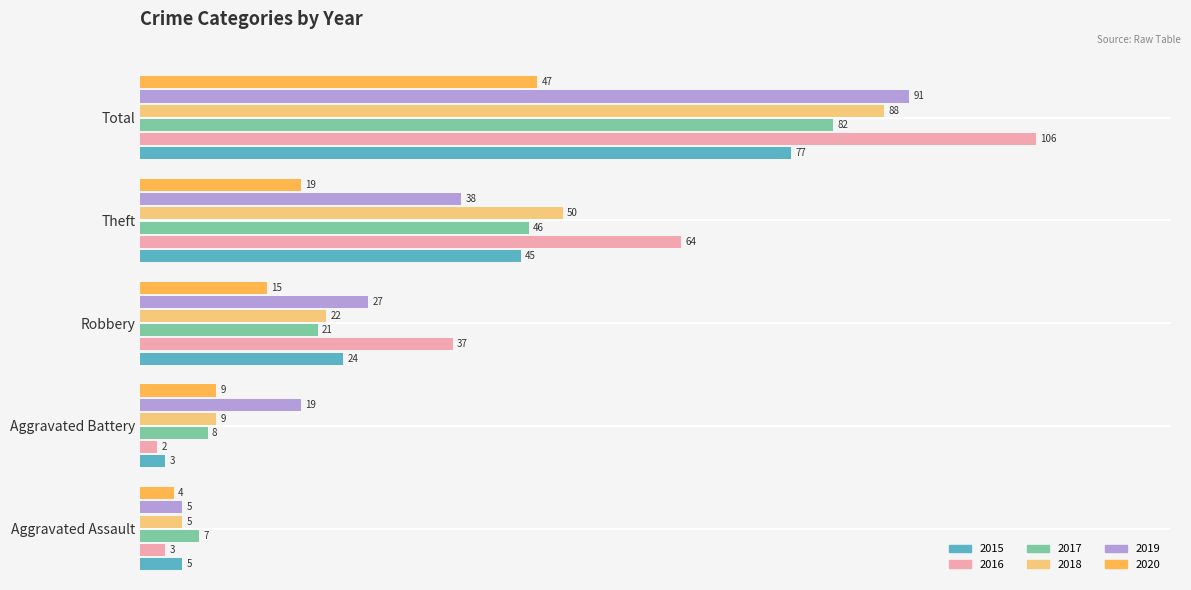

Rank the series by their maximum value, from highest to lowest.

2016, 2019, 2018, 2017, 2015, 2020